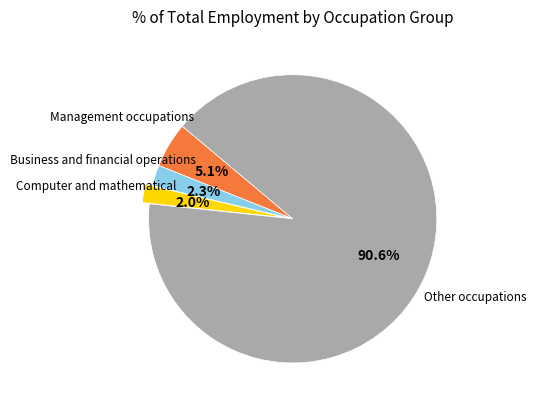

To the nearest percent, what is the difference between the largest and smallest slice percentages?

89%